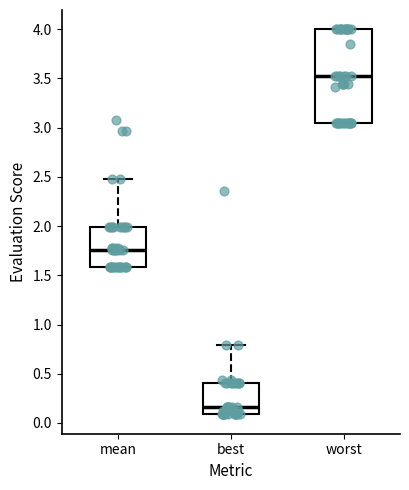

Reading left to right, read every box against the y-axis: the position of its median line, the range the box covers, and the ends of its whiskers. The values are not printed on the chart, so give them approximately, as read against the axis.

mean: median 1.75, box 1.60 to 2.00, whiskers 1.60 to 2.50
best: median 0.15, box 0.10 to 0.40, whiskers 0.10 to 0.80
worst: median 3.55, box 3.05 to 4.00, whiskers 3.05 to 4.00